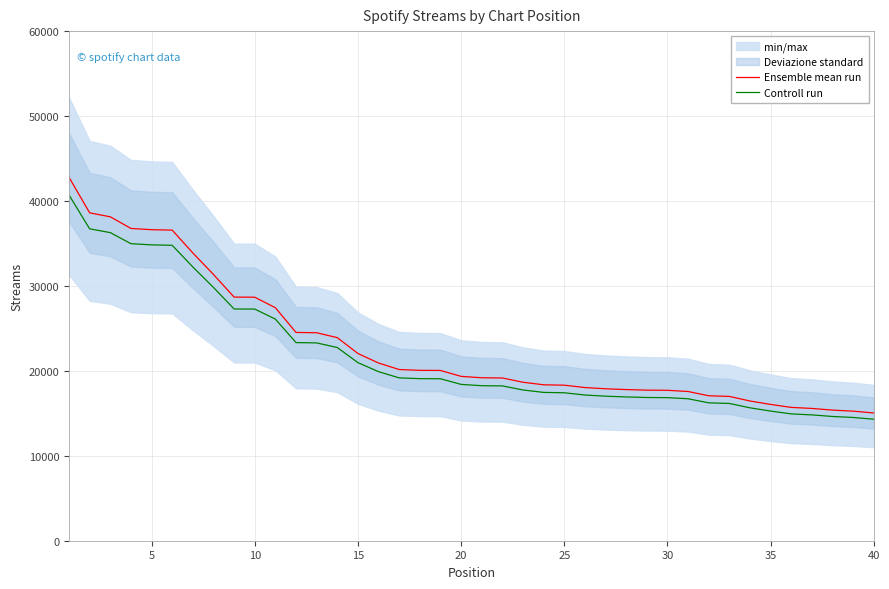

The value of Ensemble mean run at 20 is 34283.5. True or false?

False